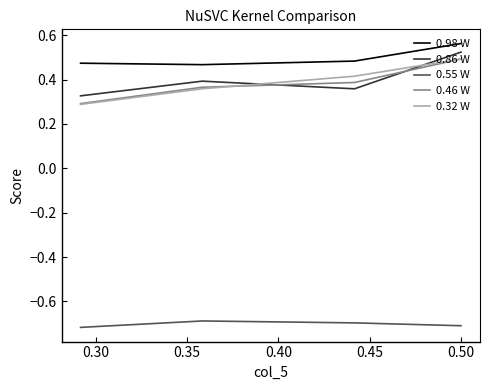

Which series has the largest total across all categories?

0.98 W